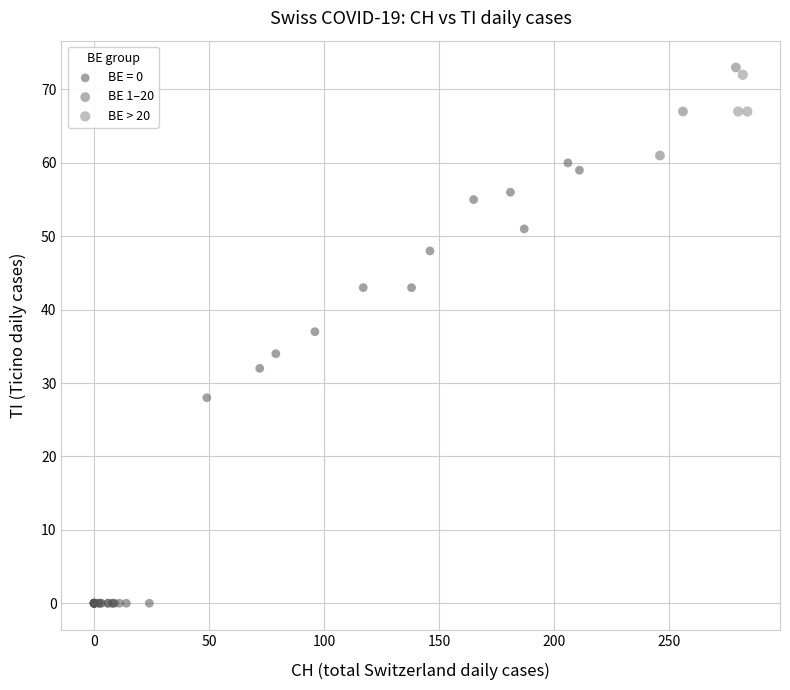

Which series reaches the minimum Y coordinate?

BE = 0